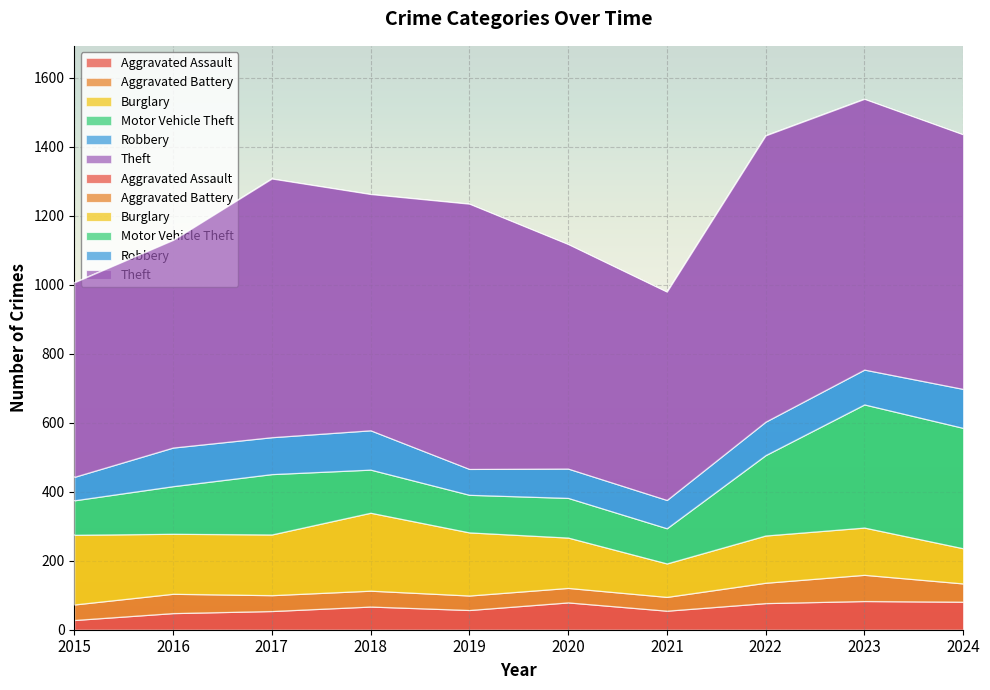

Rank the series by their maximum value, from highest to lowest.

Theft, Motor Vehicle Theft, Burglary, Robbery, Aggravated Assault, Aggravated Battery